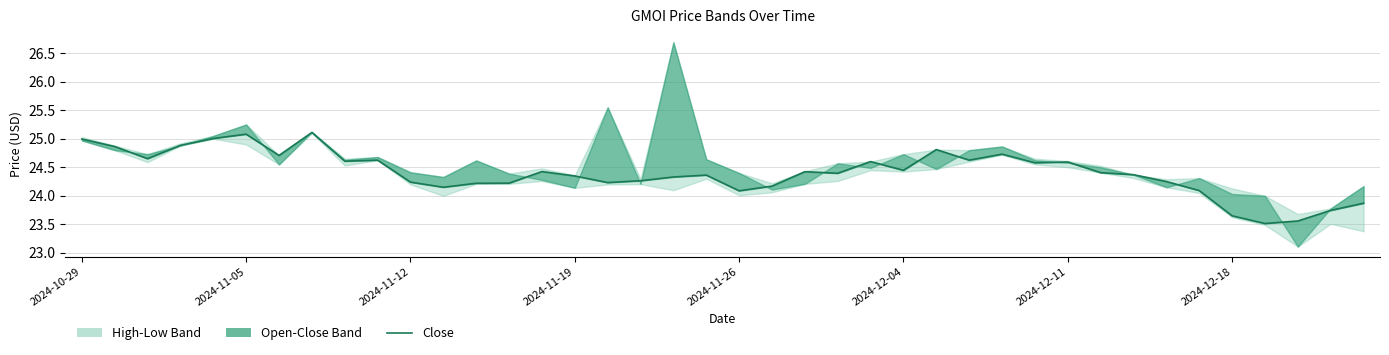

What is the value of the 2nd point from the left?

24.9